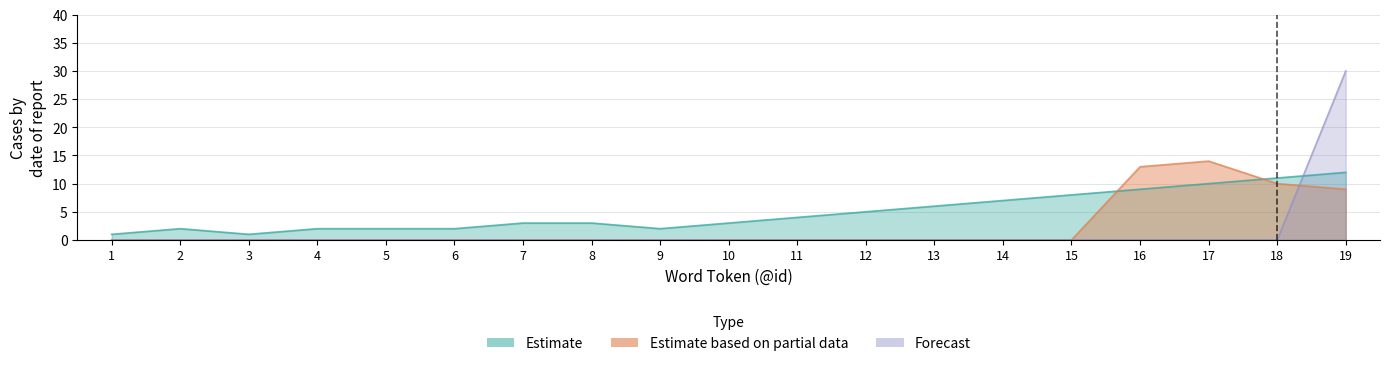

At how many categories does at least one series exceed 27?

1